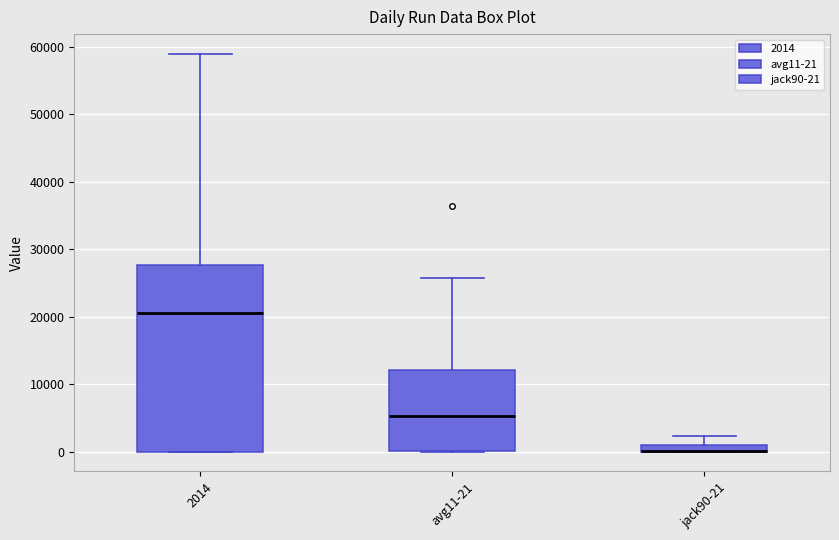

Where does the upper whisker of the box for avg11-21 end on the y-axis? The values are not printed on the chart, so give them approximately, as read against the axis.

26000